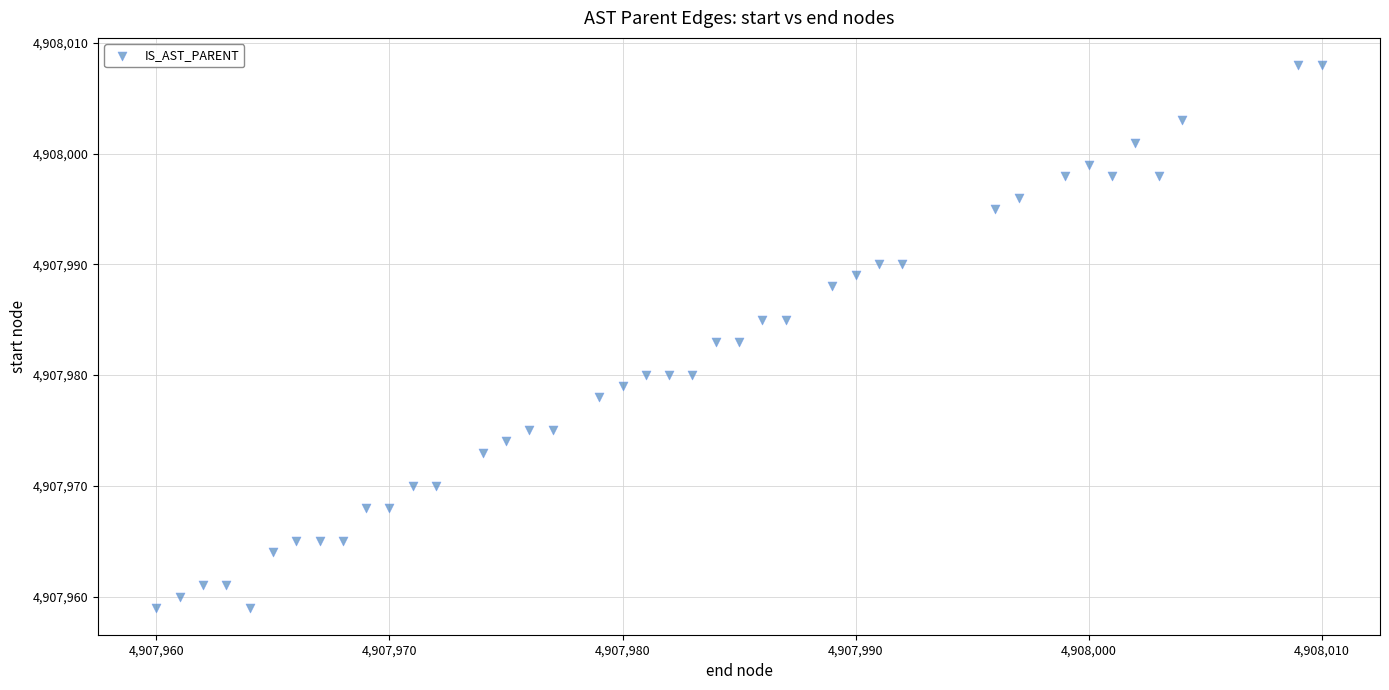

What is the range of Y values (max minus min)?

49